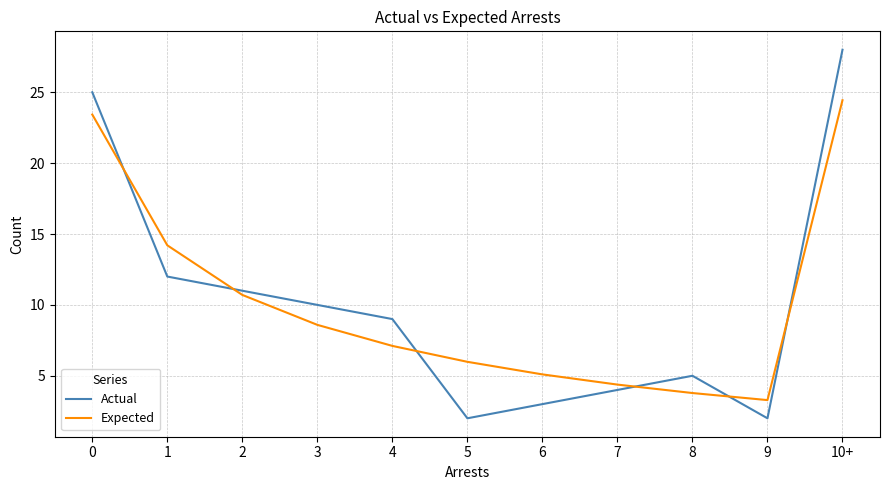

After their last crossing, which series has the higher values: Actual or Expected?

Actual